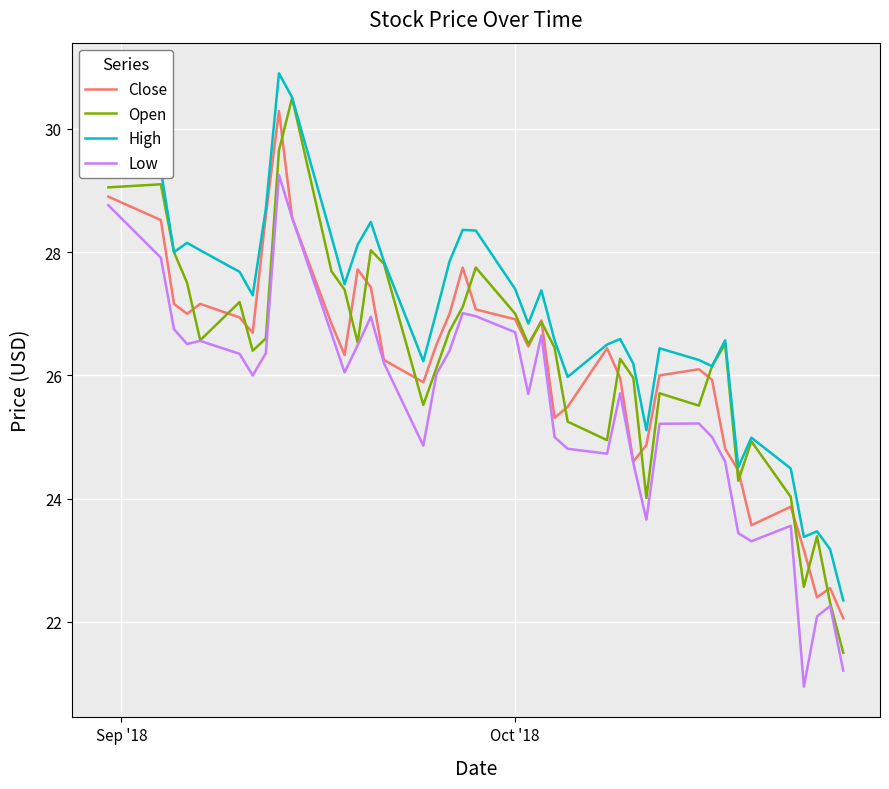

At how many categories does at least one series exceed 30?

2